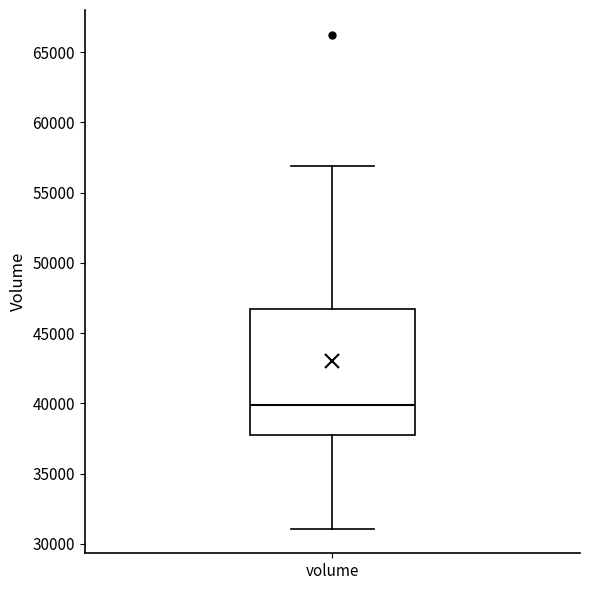

Transcribe this box plot: give where the median line is, the range the box spans, and where the two whiskers end, as read against the y-axis. The values are not printed on the chart, so give them approximately, as read against the axis.

median 40000, box 38000 to 46500, whiskers 31000 to 57000